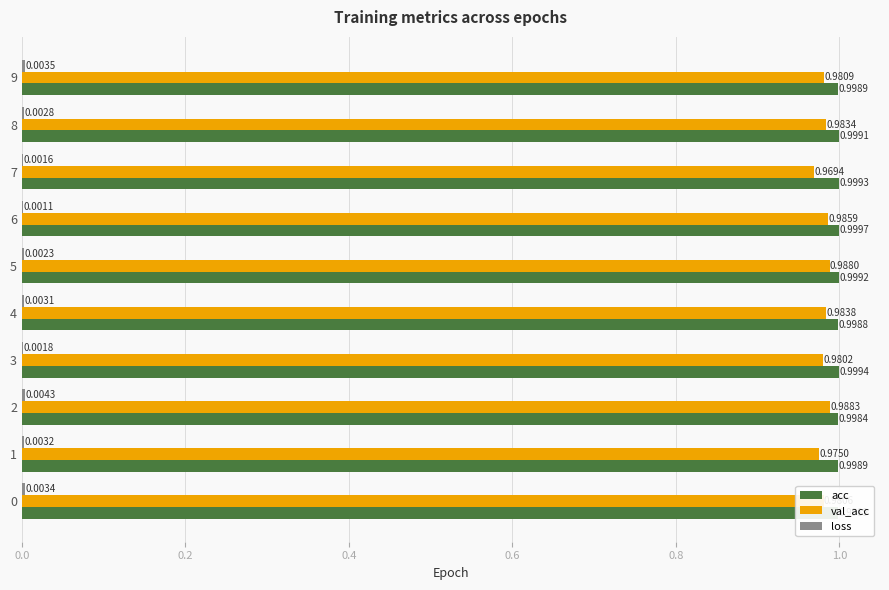

What is the total value across all series at 3?

2.0